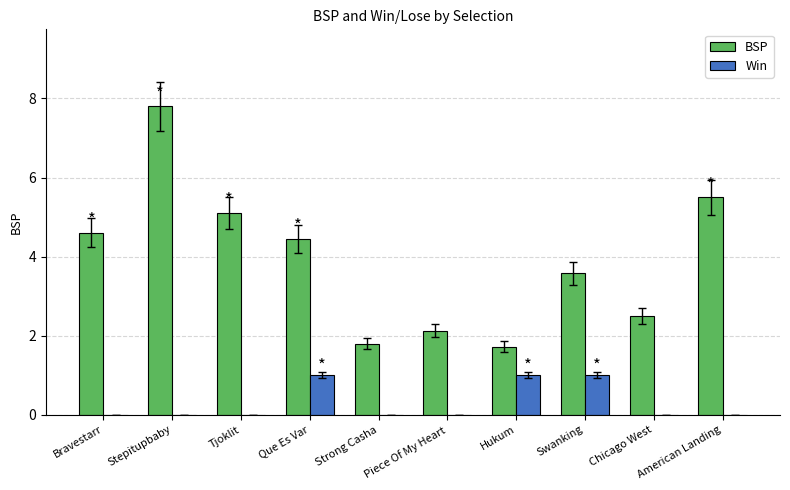

The value of BSP at Swanking is 1.7. True or false?

False